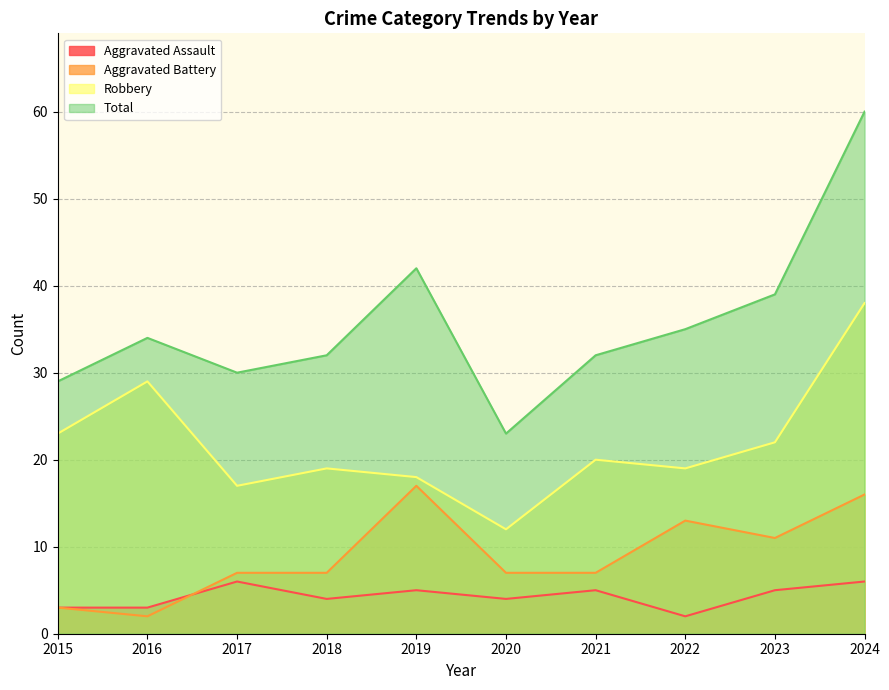

Between 2024 and 2023, which is larger?

2024